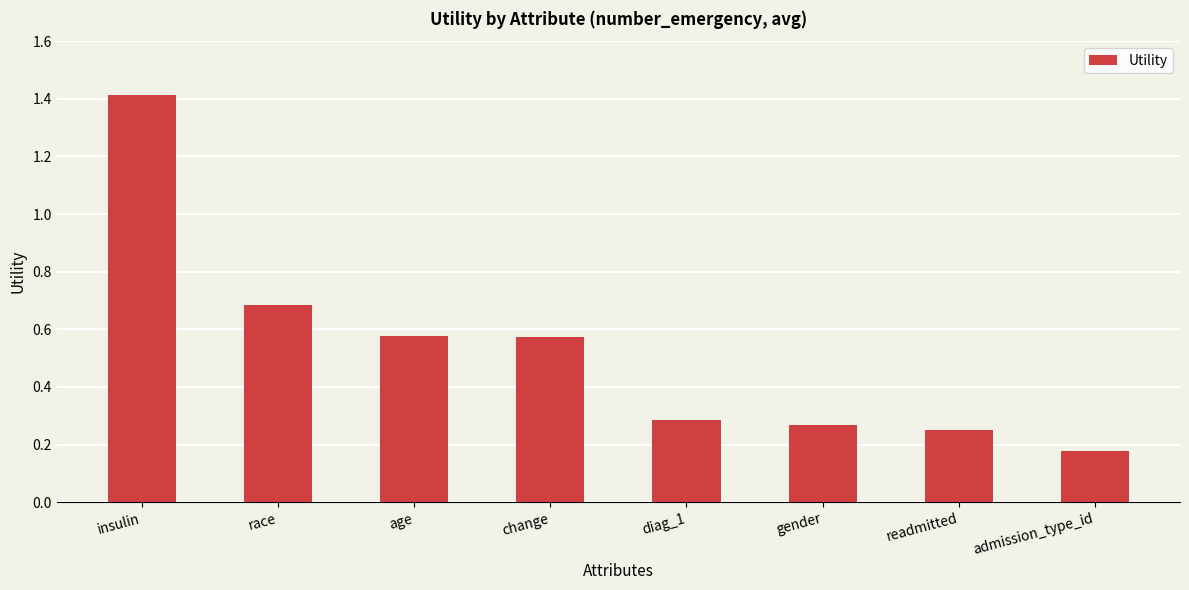

How many values are between 0 and 1?

7